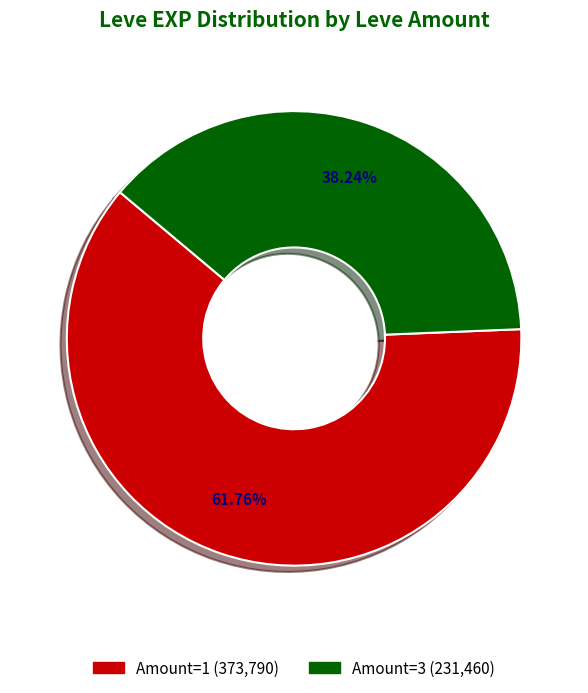

Is there a majority slice in this chart?

Yes